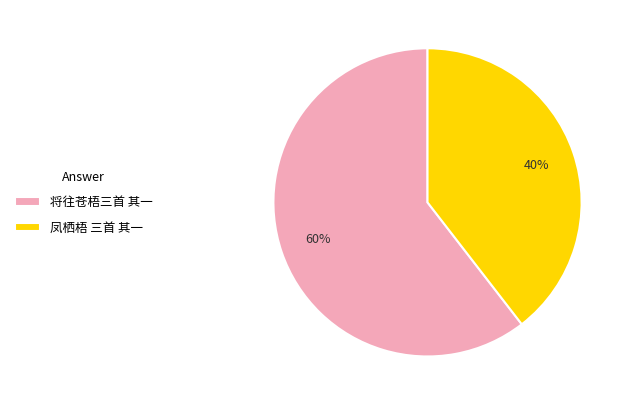

Rank the categories by value from lowest to highest.

凤栖梧 三首 其一, 将往苍梧三首 其一